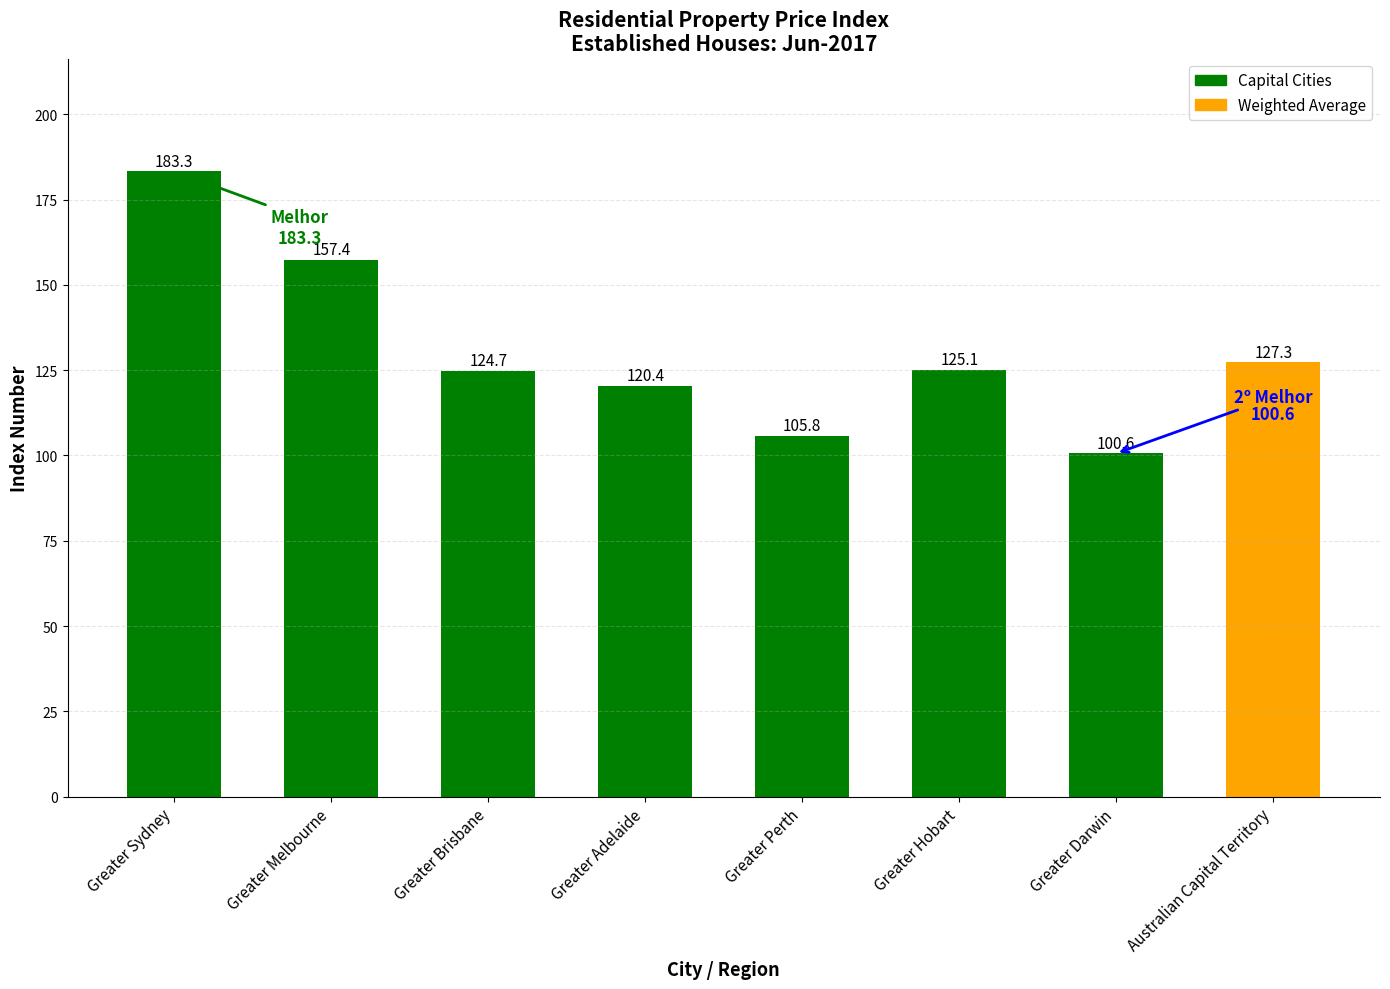

At which category does the chart reach its peak across all series?

Greater Sydney